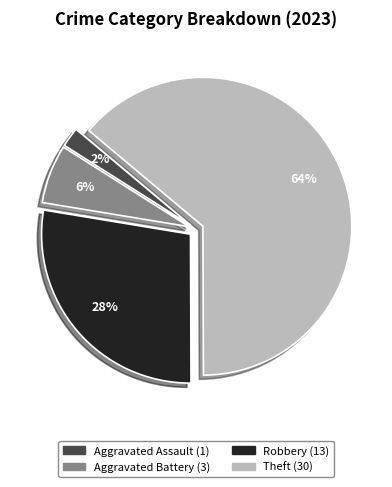

The Theft slice represents 58% of the pie. True or false?

False